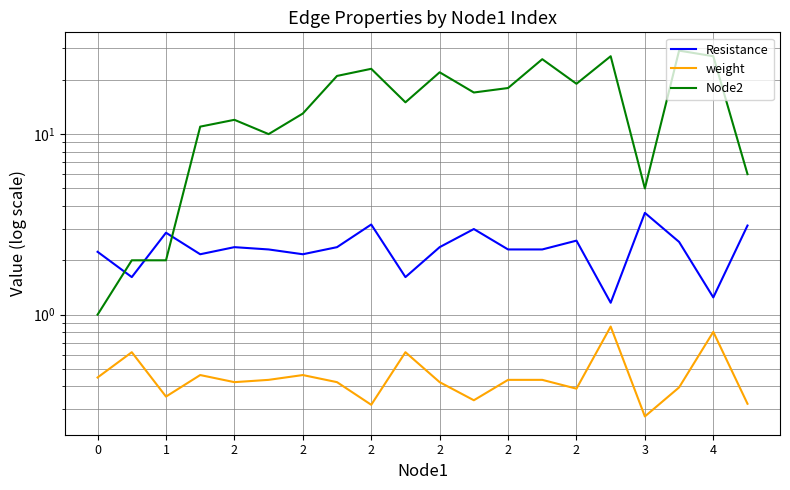

Is it true that weight equals 0.9 at 15?

True